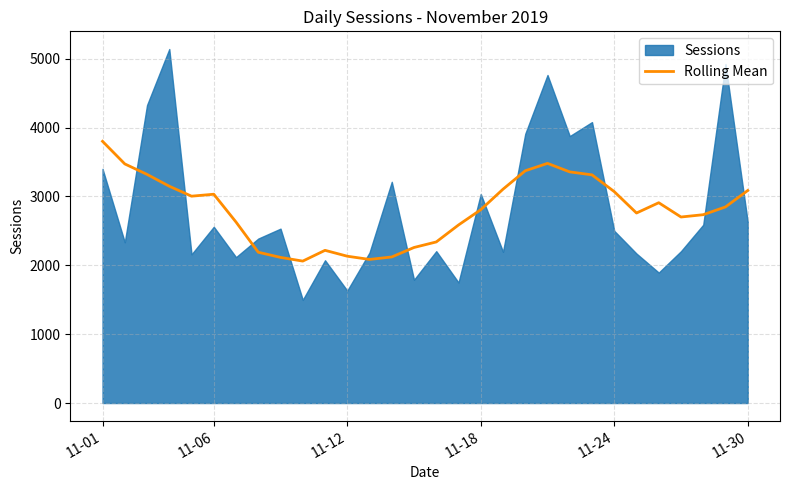

Does the chart display data point markers on the line(s)?

No